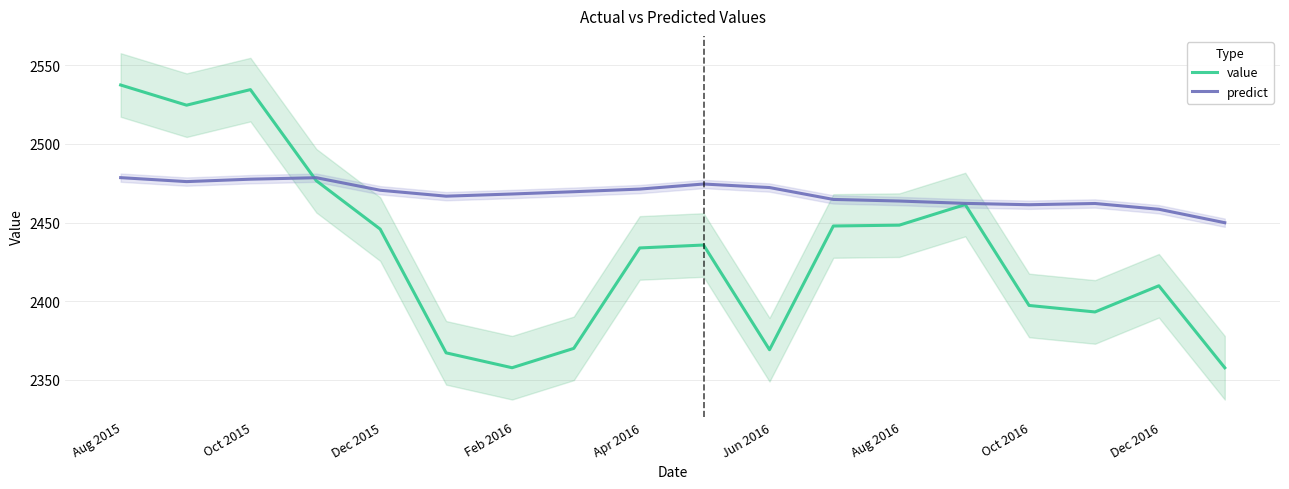

What is the minimum value for value?

2357.7